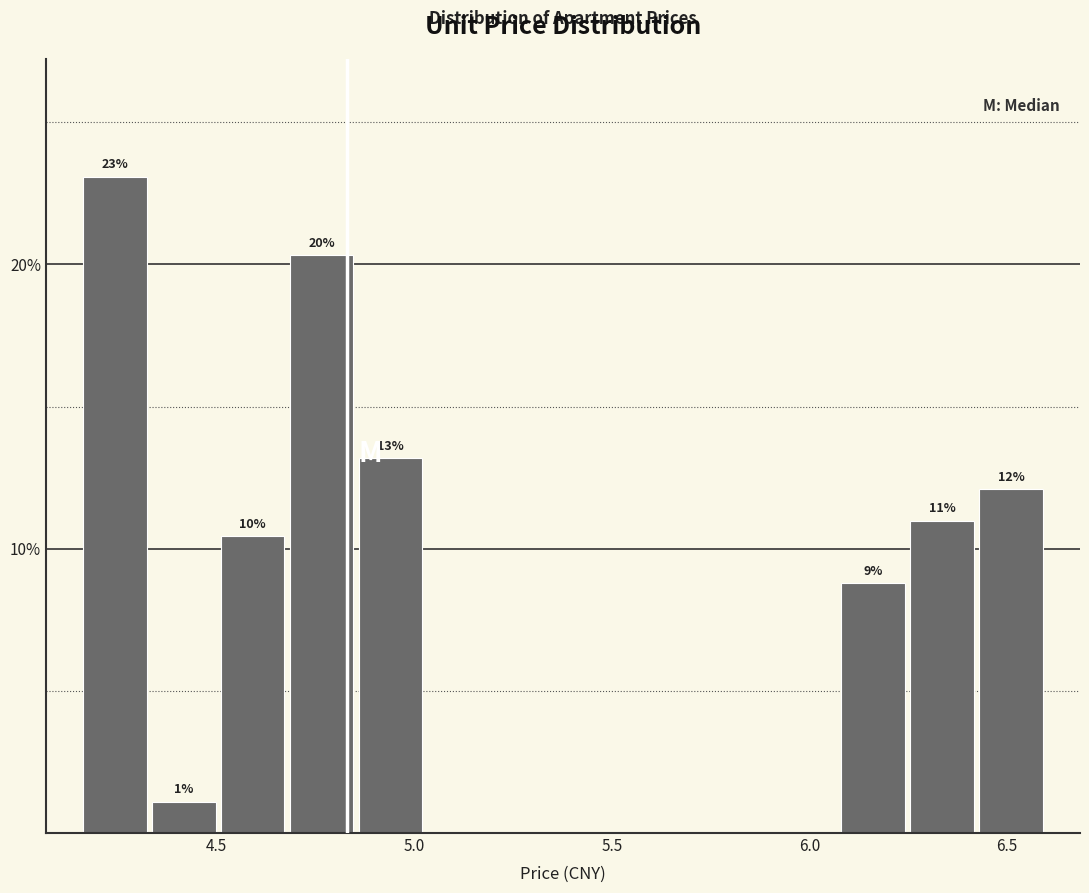

Read against the x-axis, roughly where is the centre of the tallest bar?

4.25